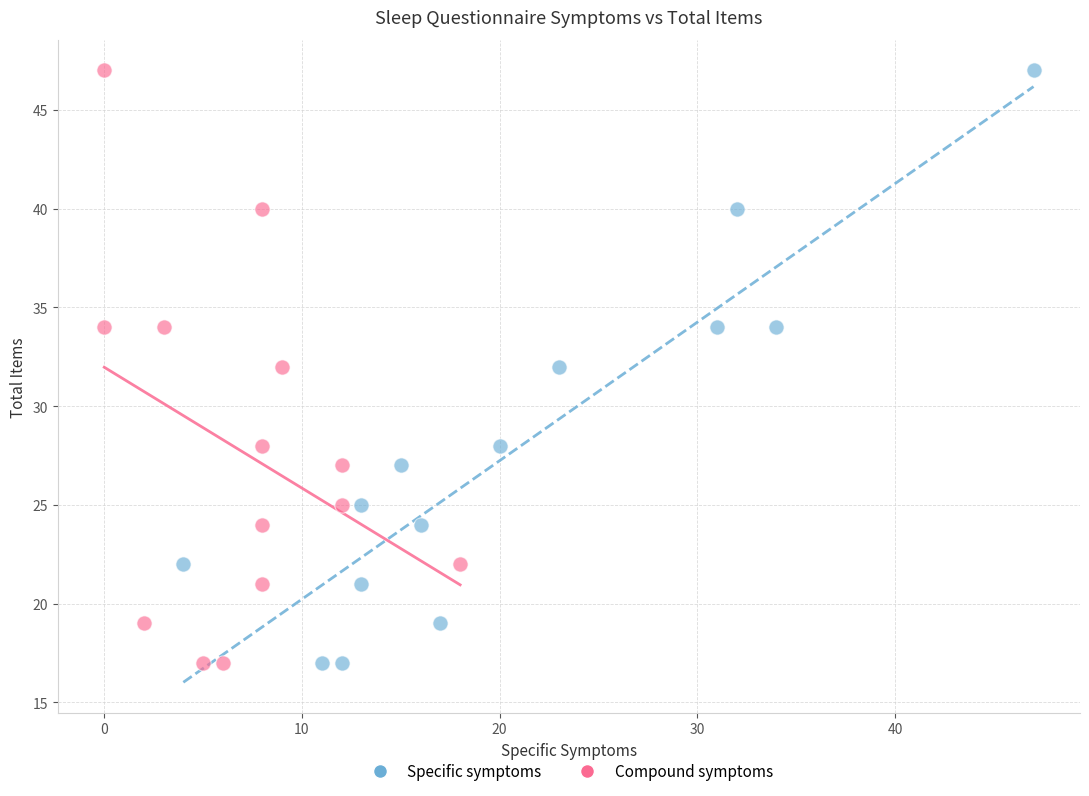

What are all the series names shown in the legend?

Specific symptoms, Compound symptoms